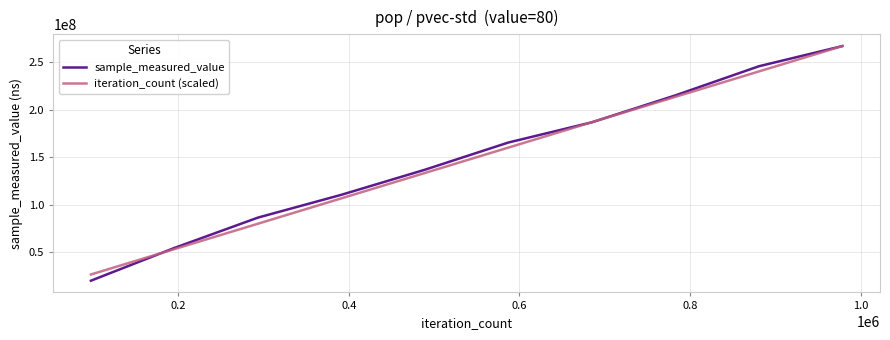

What is the greatest value displayed?

266732077.0